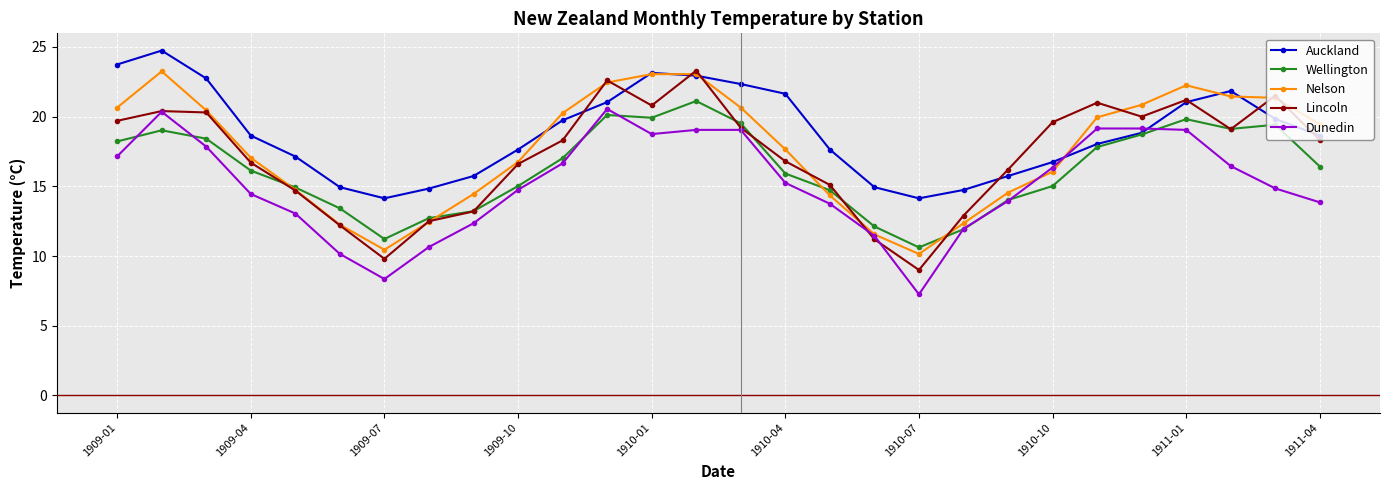

True or false: Wellington has more than 2 points higher than both neighbors.

True